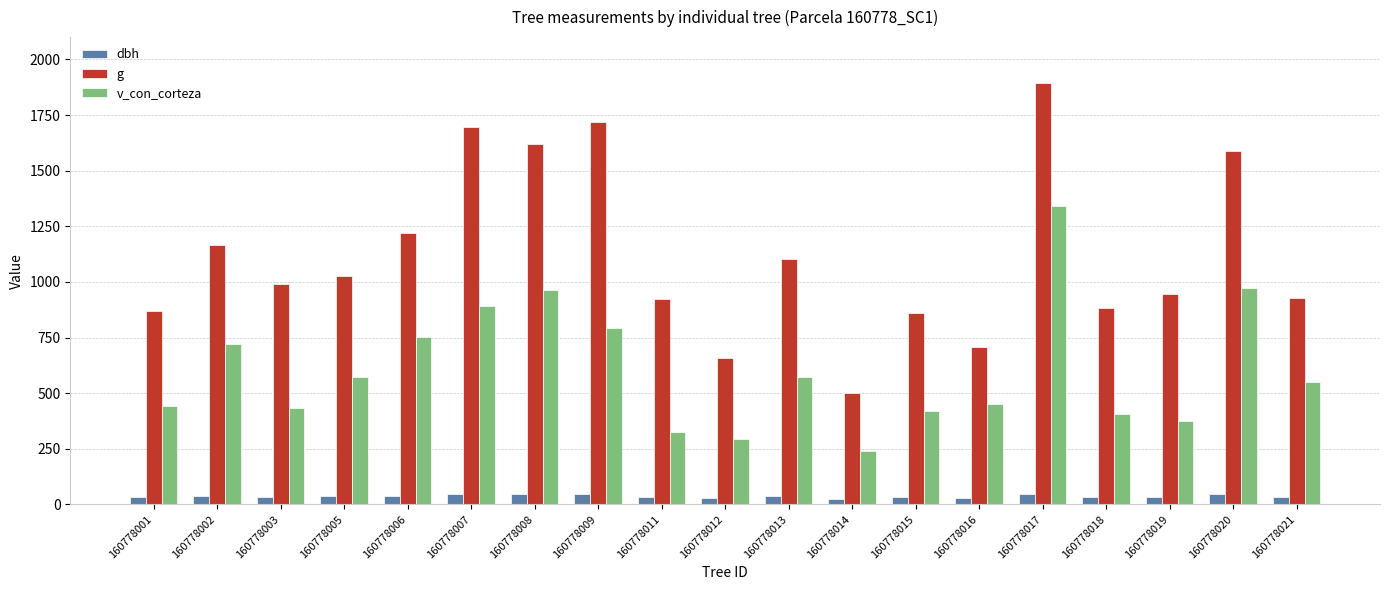

Which series has the widest spread of values?

g